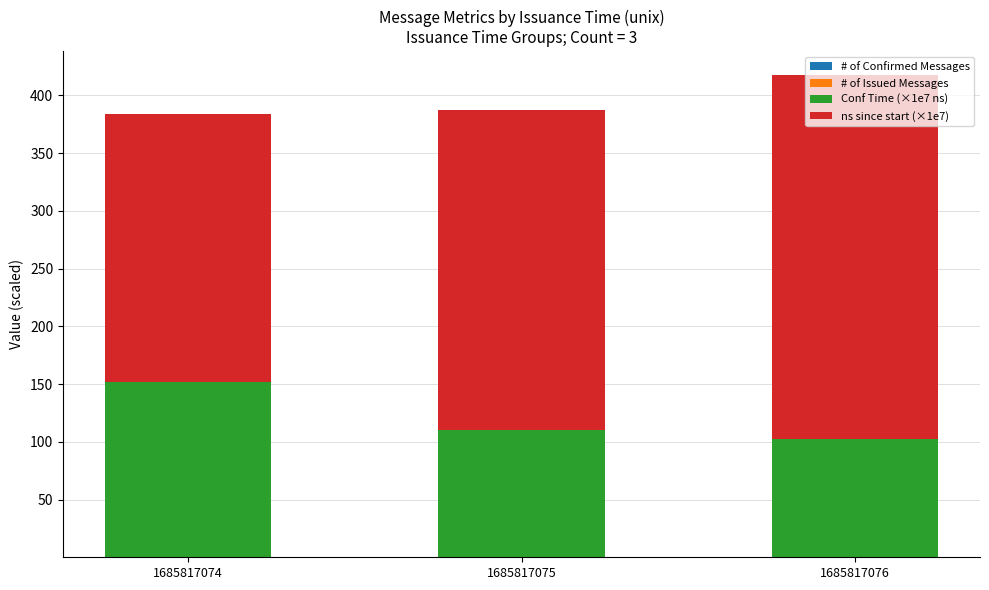

How many categories are shown in the chart?

3